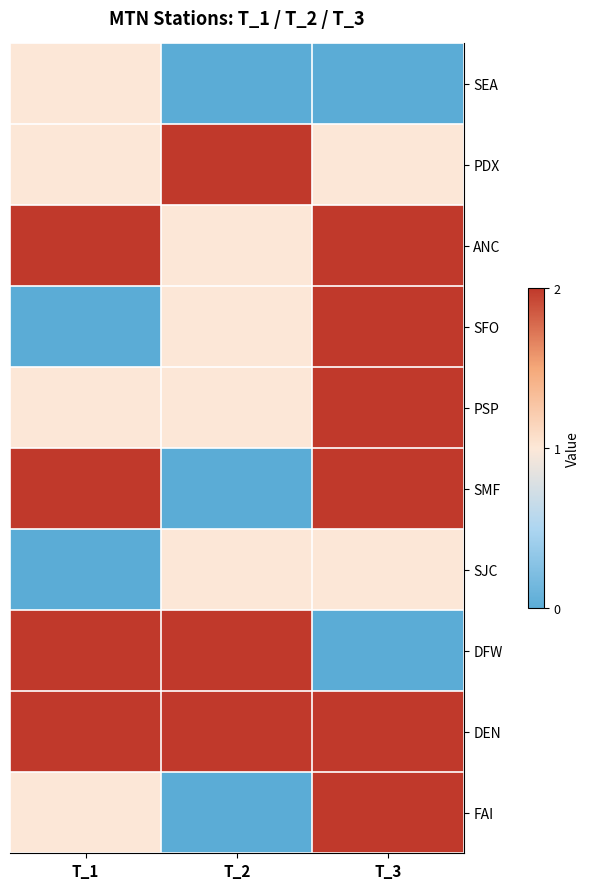

Reading left to right, list all the values displayed in this chart.

SEA: T_1=1	T_2=0	T_3=0
PDX: T_1=1	T_2=2	T_3=1
ANC: T_1=2	T_2=1	T_3=2
SFO: T_1=0	T_2=1	T_3=2
PSP: T_1=1	T_2=1	T_3=2
SMF: T_1=2	T_2=0	T_3=2
SJC: T_1=0	T_2=1	T_3=1
DFW: T_1=2	T_2=2	T_3=0
DEN: T_1=2	T_2=2	T_3=2
FAI: T_1=1	T_2=0	T_3=2